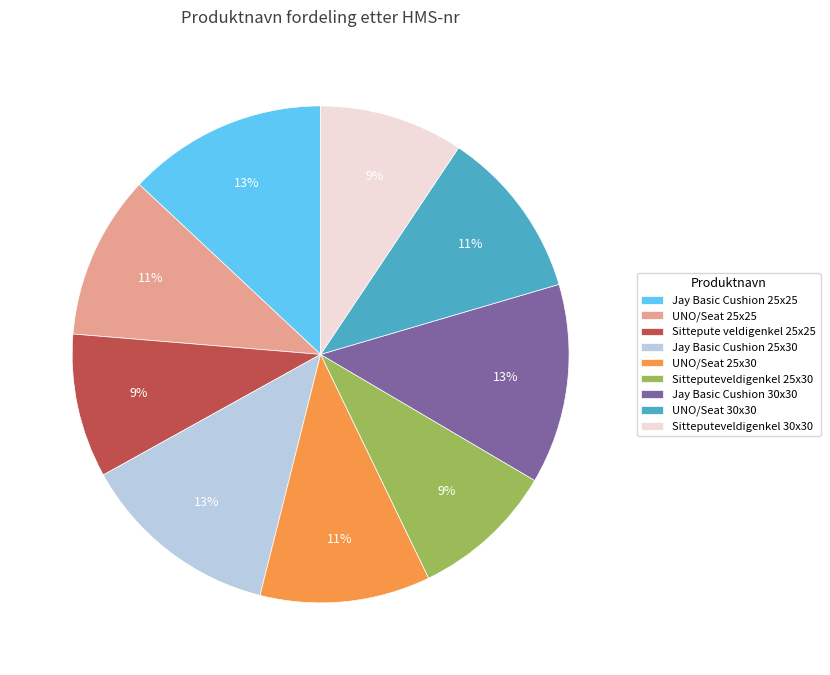

To the nearest percent, what portion does Jay Basic Cushion 30x30 represent?

13%